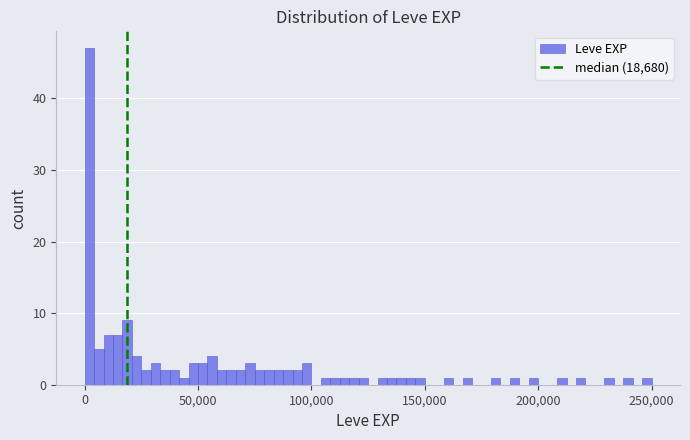

Around what value on the x-axis is the tallest bar? Give the approximate position of its centre, as read against the axis.

0